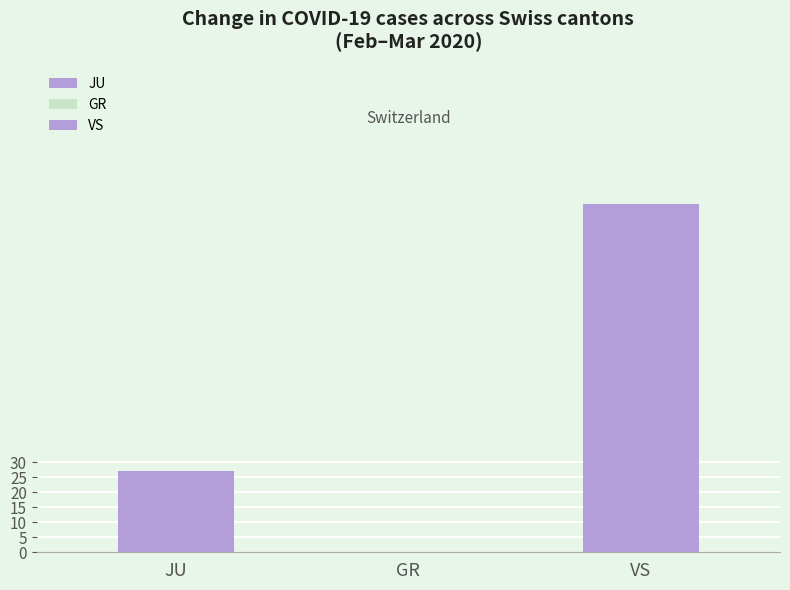

Are the bars grouped side by side (vs. stacked)?

Yes